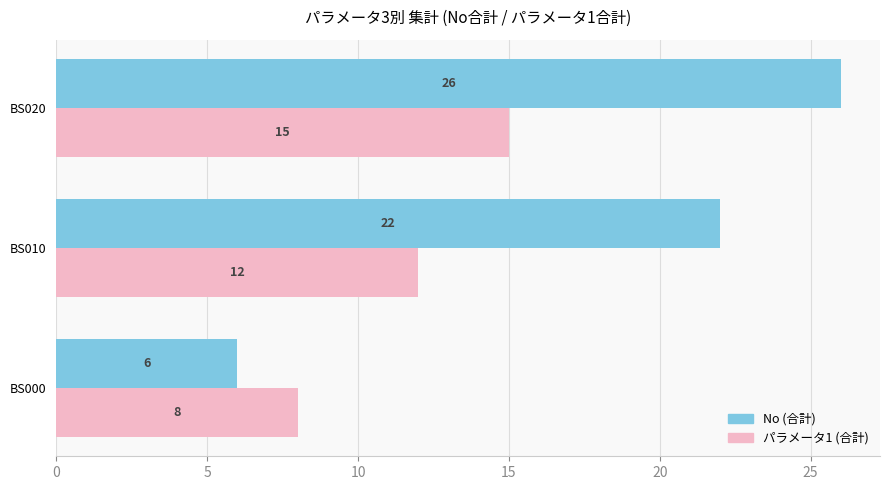

How many パラメータ1 (合計) values are between 8 and 15?

3